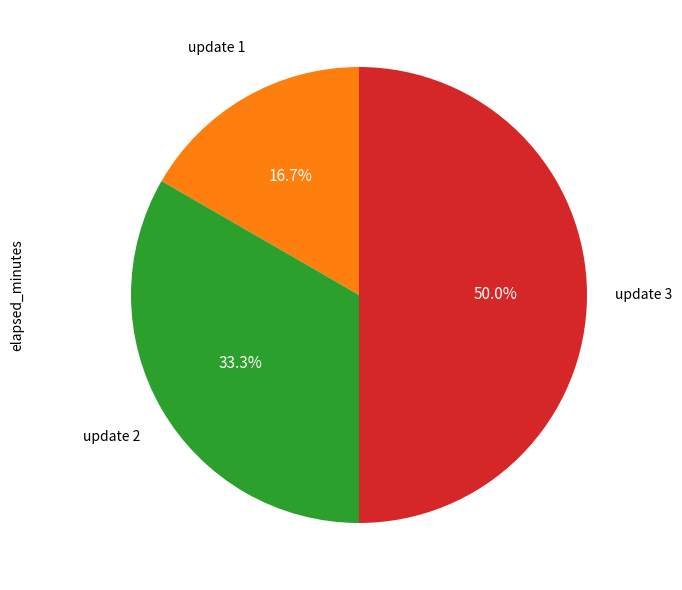

Count the number of slices in the pie.

3